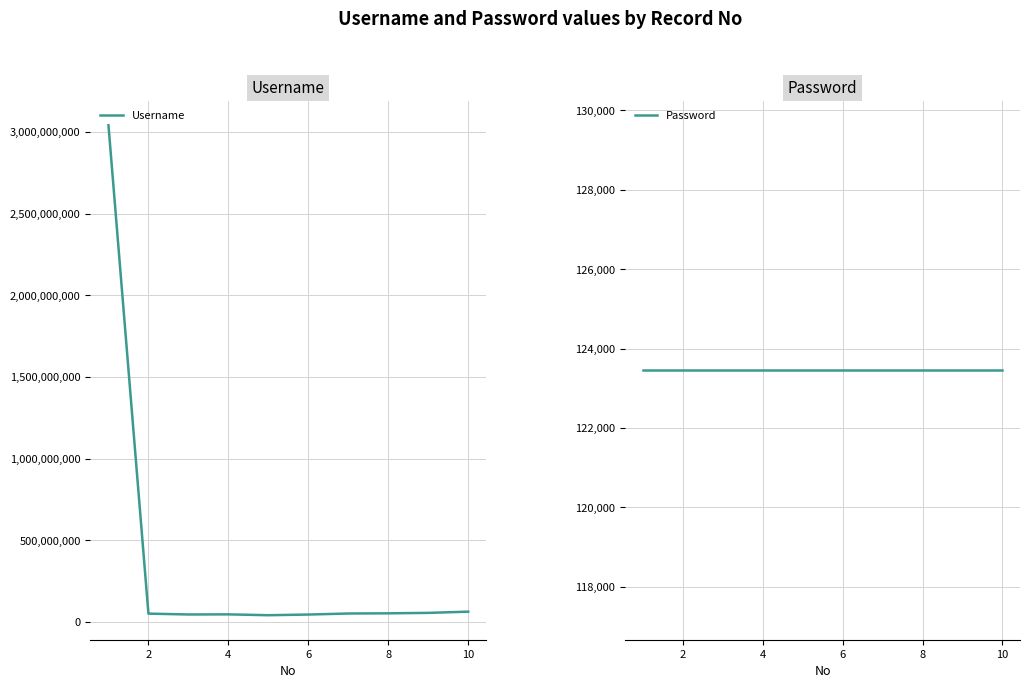

What is the maximum value for Username?

3042269836